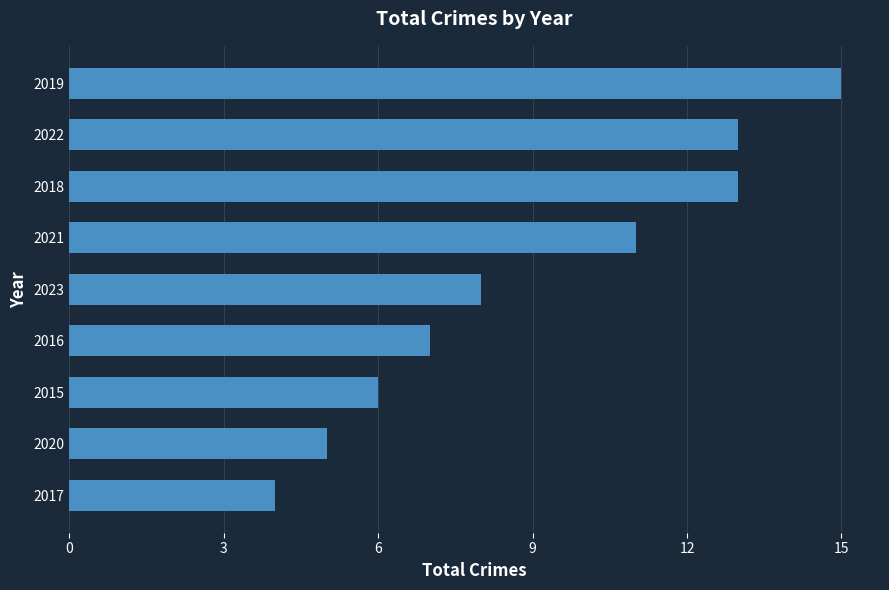

At which label is the value closest to 9?

2023